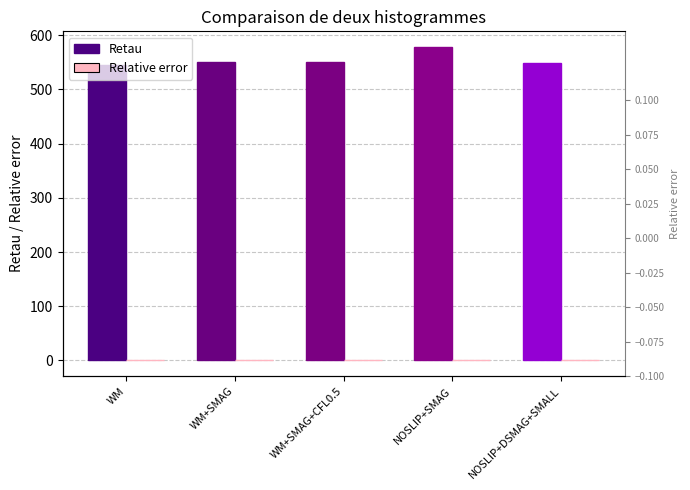

At how many categories does at least one series exceed 244?

5